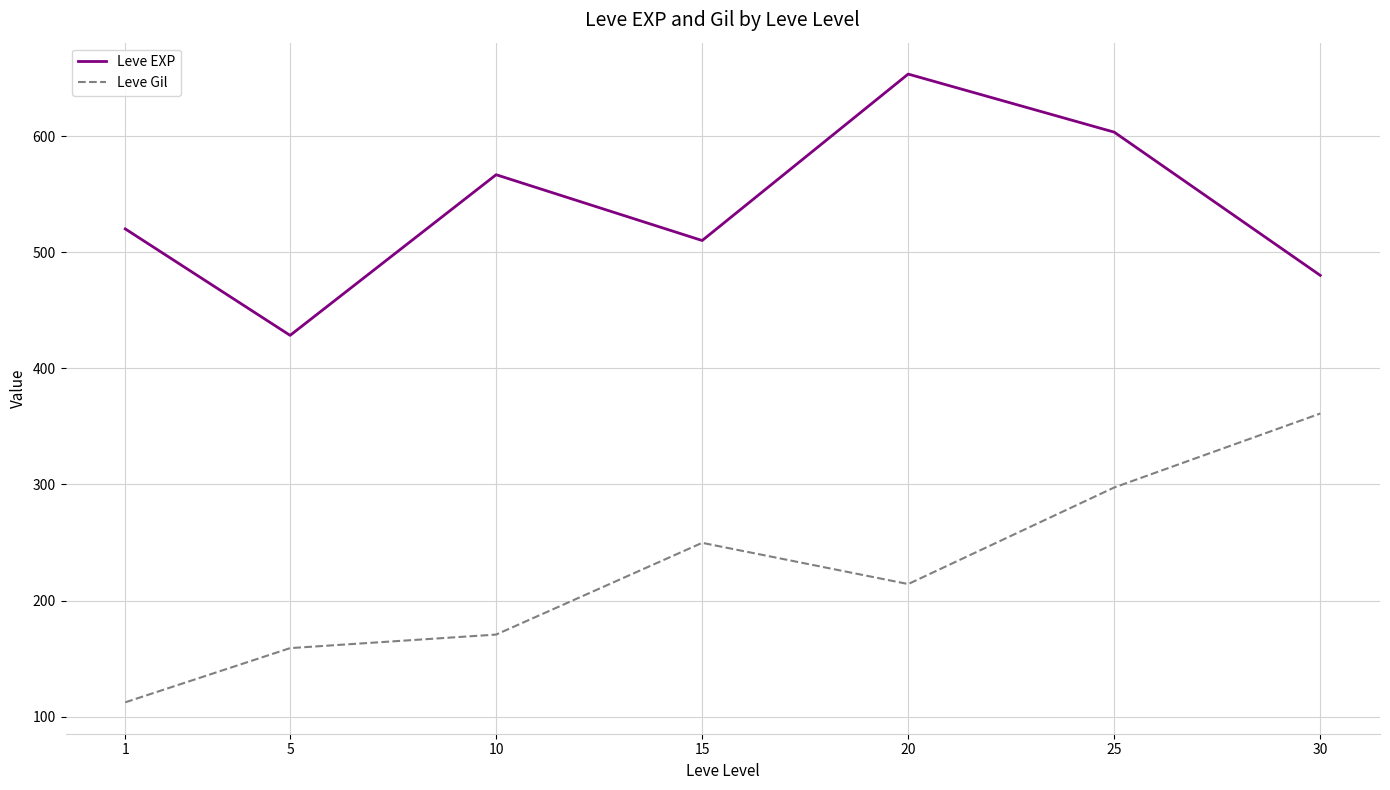

What value does the Leve EXP series have at 15?

510.0